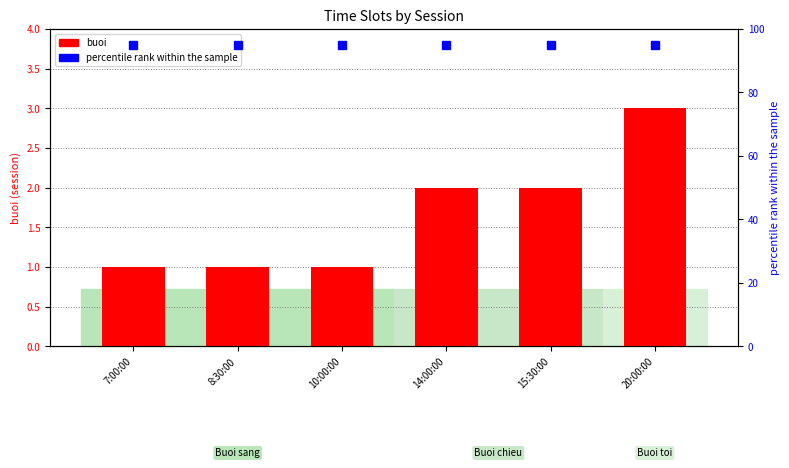

Reading left to right, what are all the values shown in this chart?

buoi: 7:00:00=1	8:30:00=1	10:00:00=1	14:00:00=2	15:30:00=2	20:00:00=3
percentile rank within the sample: 7:00:00=95	8:30:00=95	10:00:00=95	14:00:00=95	15:30:00=95	20:00:00=95